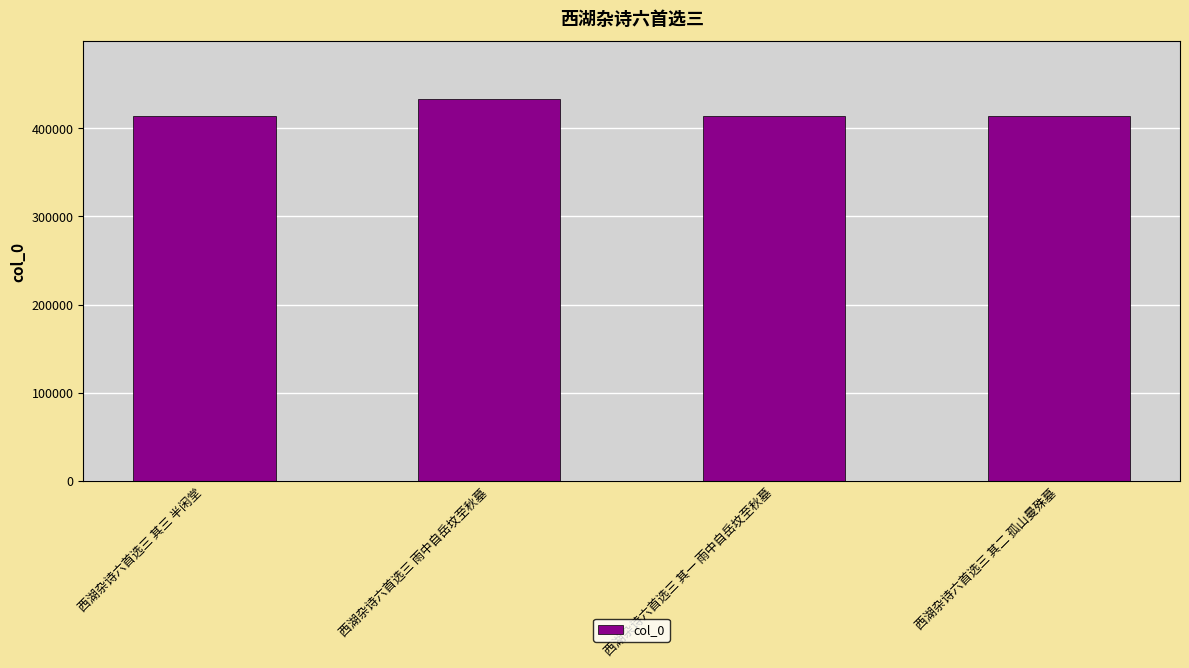

True or false: the data shows 590609 at 西湖杂诗六首选三 其二 孤山曼殊墓.

False